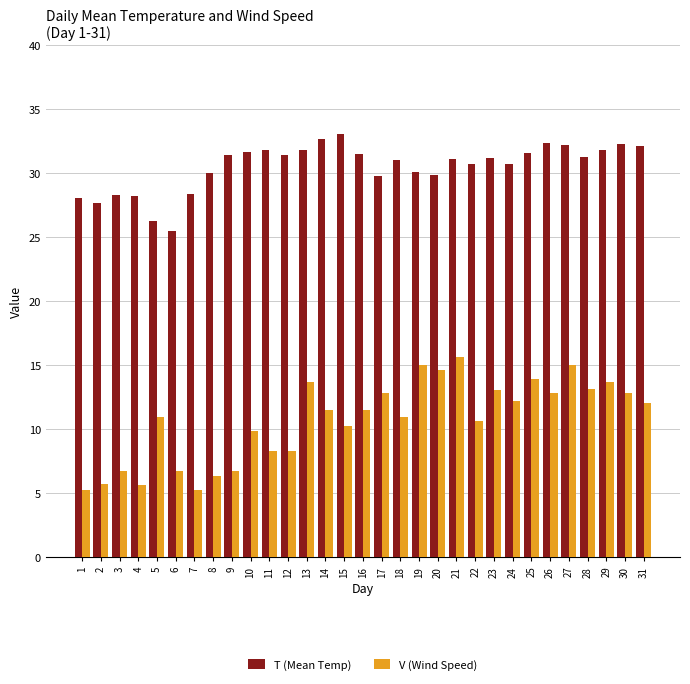

At how many categories does at least one series exceed 10?

31